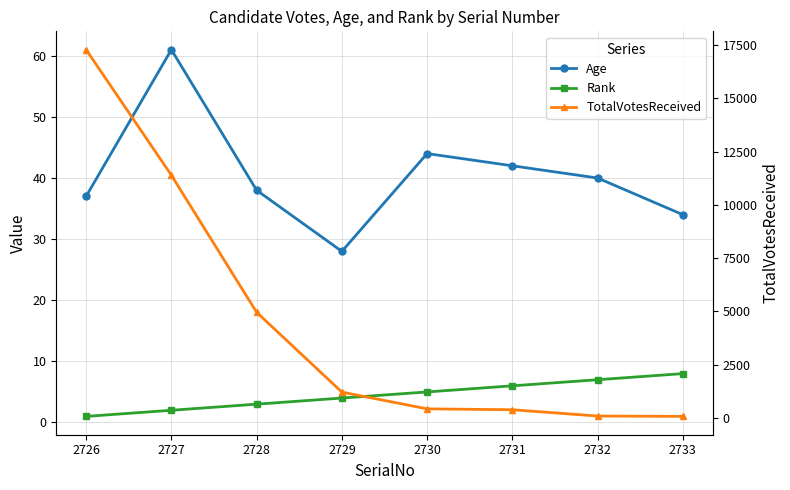

At which category does Age reach its first local peak?

2726